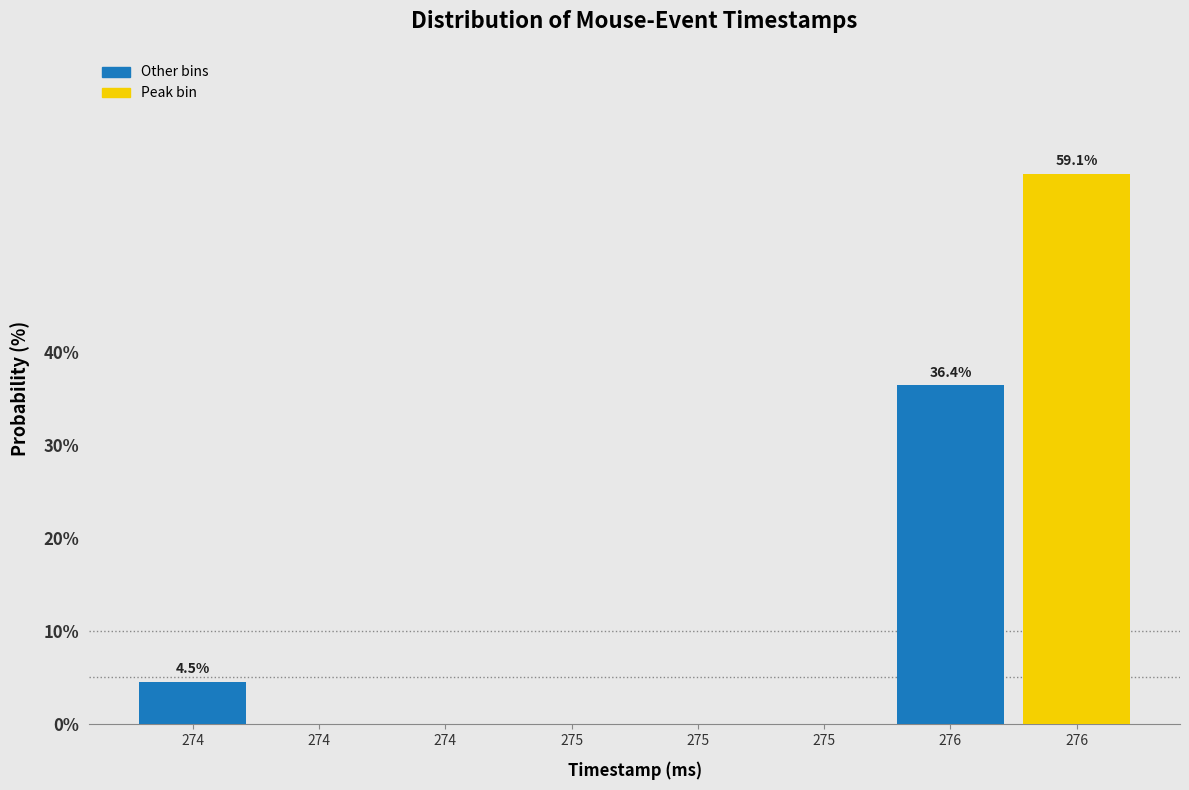

Are the bars horizontal?

No